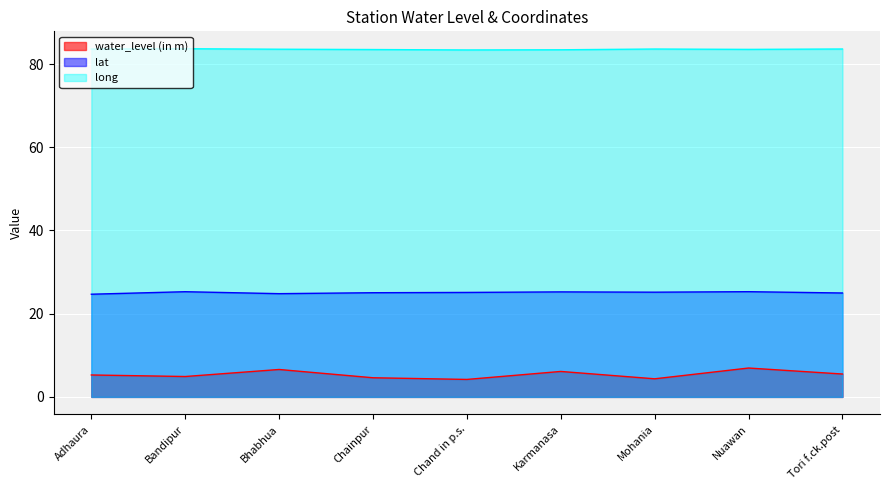

List the series in order of their peak value, lowest first.

water_level (in m), lat, long